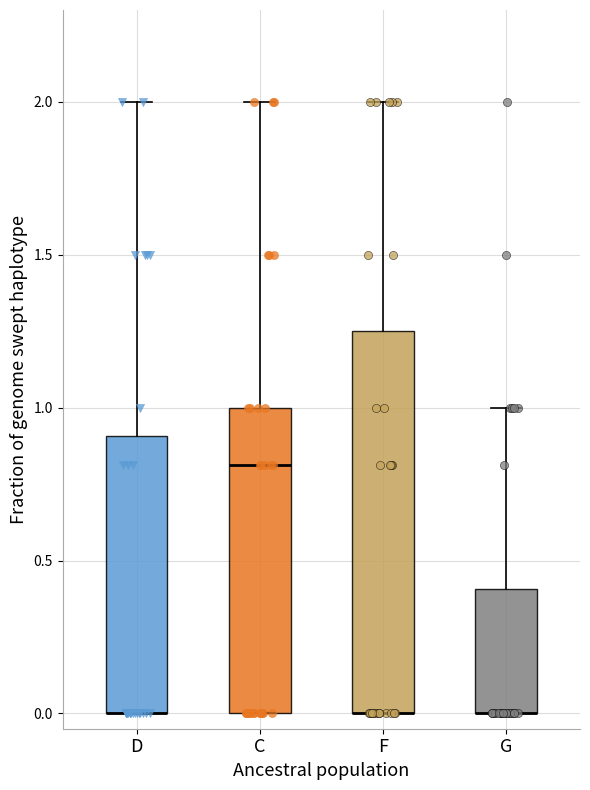

Reading left to right, read every box against the y-axis: the position of its median line, the range the box covers, and the ends of its whiskers. The values are not printed on the chart, so give them approximately, as read against the axis.

D: median 0.00 (drawn on the box's lower edge), box 0.00 to 0.90, whiskers 0.00 to 2.00
C: median 0.80, box 0.00 to 1.00, whiskers 0.00 to 2.00
F: median 0.00 (drawn on the box's lower edge), box 0.00 to 1.25, whiskers 0.00 to 2.00
G: median 0.00 (drawn on the box's lower edge), box 0.00 to 0.40, whiskers 0.00 to 1.00